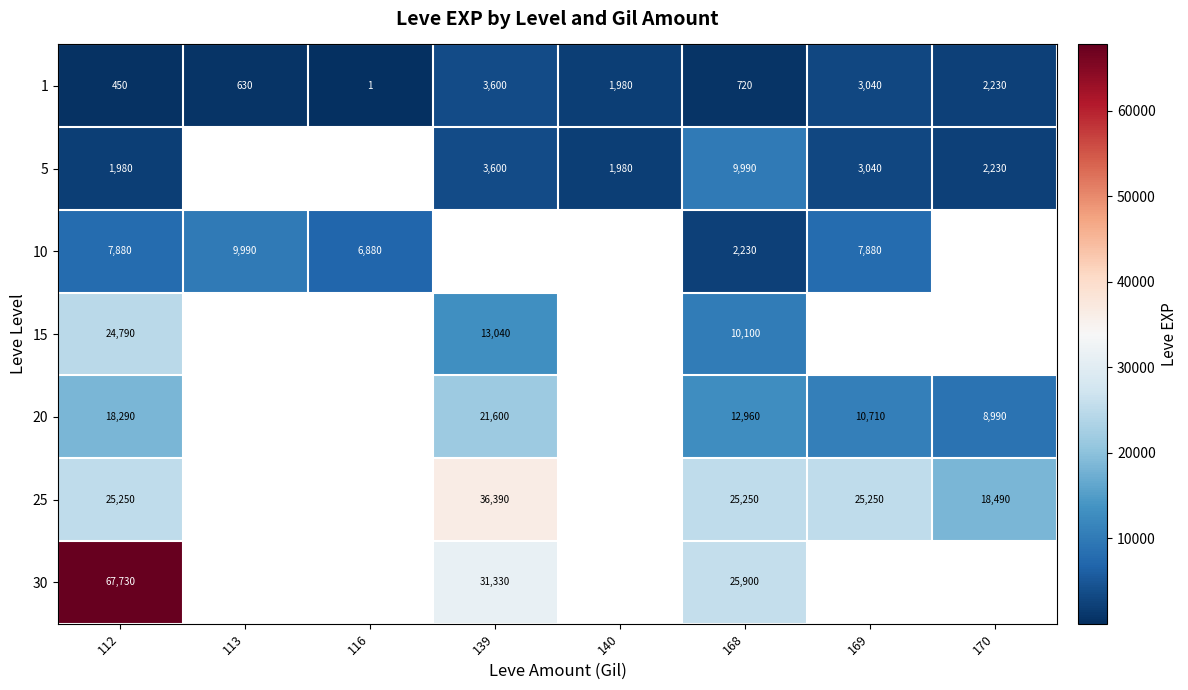

True or false: 1 has a value of 630 at 113.

True